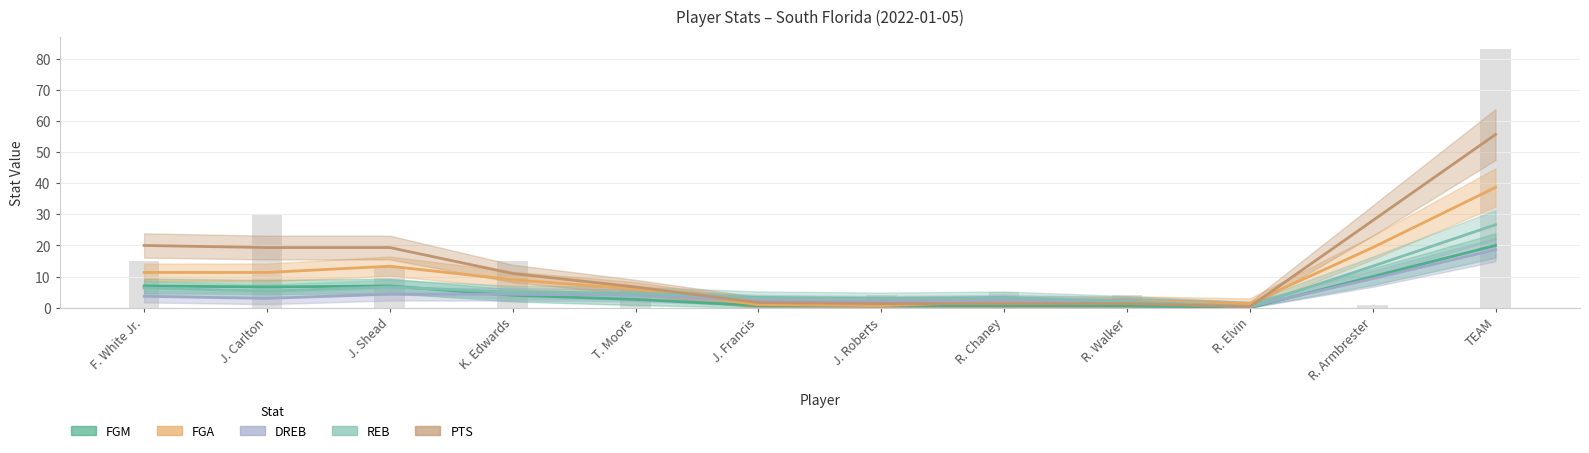

How many values in the FGM series are below 2?

5